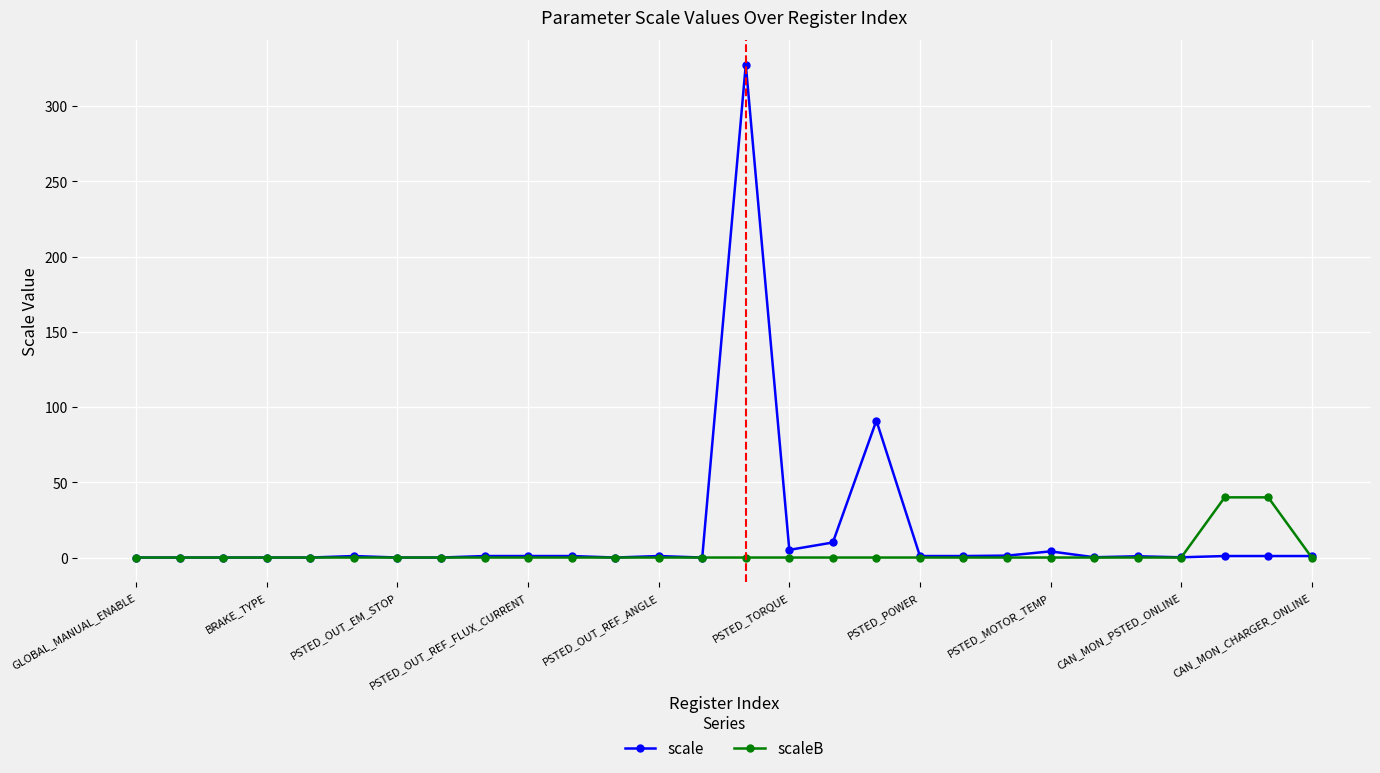

True or false: scale has more than 0 interior local peaks.

True